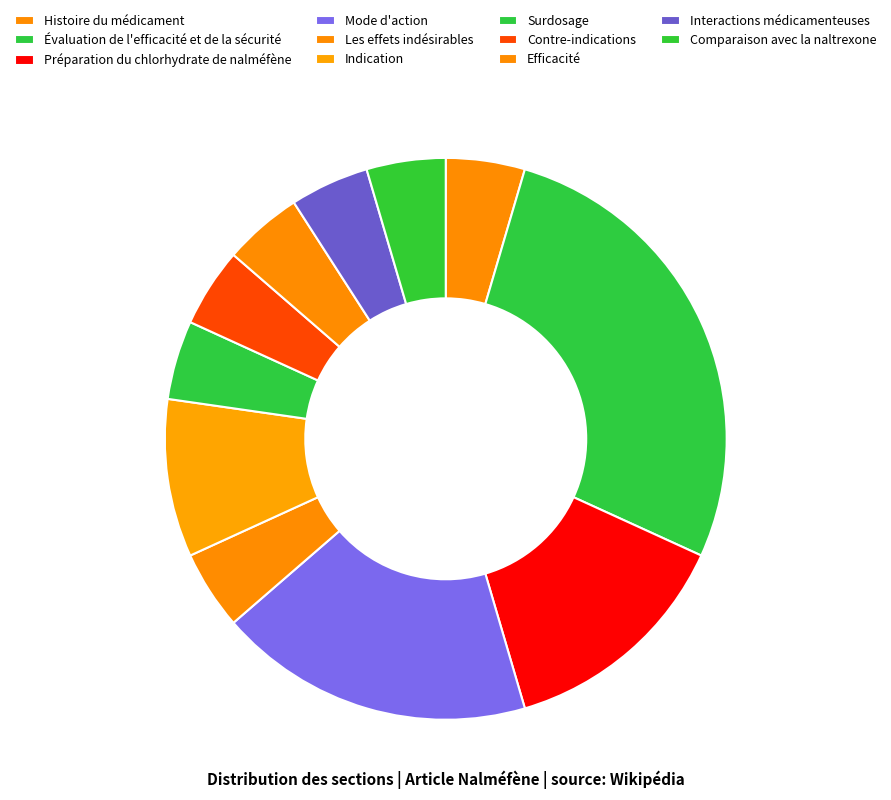

Between Comparaison avec la naltrexone and Contre-indications, which is larger?

Comparaison avec la naltrexone